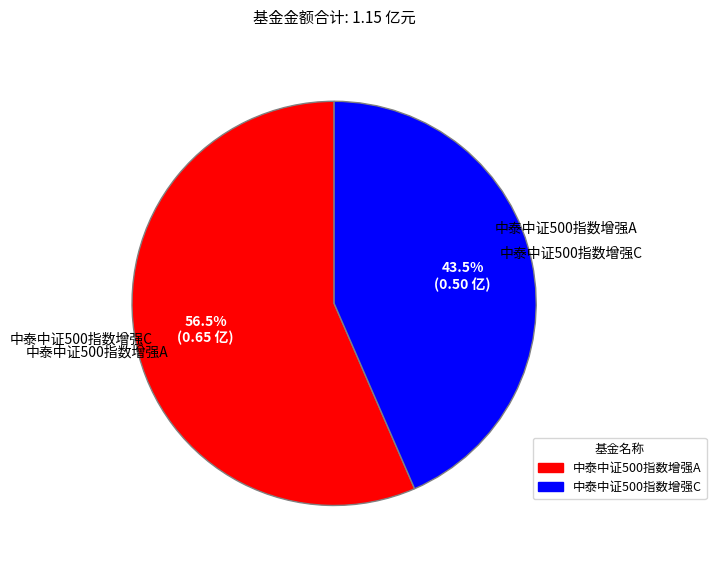

Does 中泰中证500指数增强A account for over 50% of the chart?

Yes